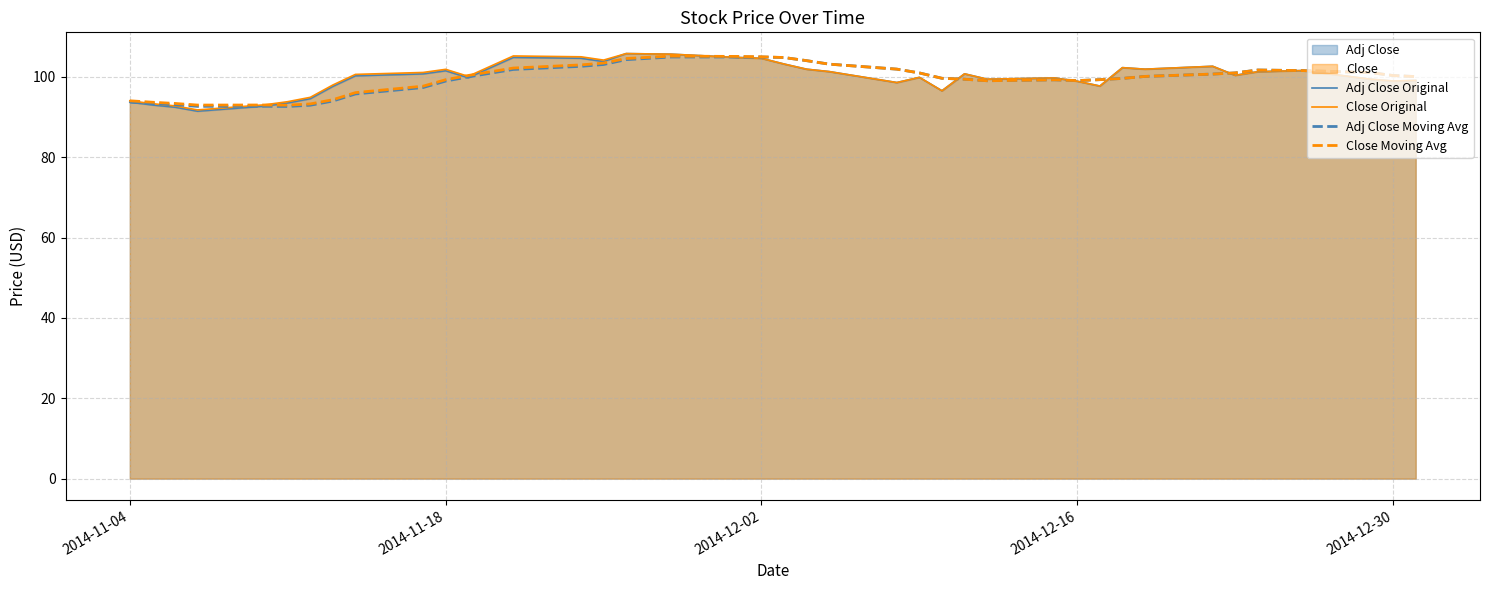

Reading left to right, transcribe all the data shown in this chart.

Adj Close Original: 93.7	93.0	92.5	91.5	92.8	93.5	94.6	97.7	100.3	100.8	101.5	99.8	102.3	104.9	104.7	103.8	105.8	105.7	104.8	104.6	103.2	101.9	101.3	98.6	99.9	96.6	100.8	99.5	99.8	98.9	97.7	102.3	101.9	102.7	100.4	101.3	101.6	99.4	99.0	99.1
Close Original: 94.1	93.3	92.8	91.8	93.1	93.8	94.9	98.0	100.6	101.1	101.9	100.2	102.7	105.2	105.0	104.2	105.8	105.7	104.8	104.6	103.2	101.9	101.3	98.6	99.9	96.6	100.8	99.5	99.8	98.9	97.7	102.3	101.9	102.7	100.4	101.3	101.6	99.4	99.0	99.1
Adj Close Moving Avg: 93.7	93.4	93.1	92.7	92.7	92.7	93.0	94.0	95.8	97.4	99.0	100.0	101.0	101.9	102.6	103.1	104.3	105.0	105.0	105.0	104.8	104.1	103.2	101.9	101.0	99.7	99.4	99.1	99.3	99.1	99.3	99.6	100.1	100.7	101.0	101.7	101.6	101.1	100.3	100.1
Close Moving Avg: 94.1	93.7	93.4	93.0	93.0	93.0	93.3	94.3	96.1	97.7	99.3	100.4	101.3	102.2	103.0	103.5	104.6	105.2	105.1	105.0	104.8	104.1	103.2	101.9	101.0	99.7	99.4	99.1	99.3	99.1	99.3	99.6	100.1	100.7	101.0	101.7	101.6	101.1	100.3	100.1